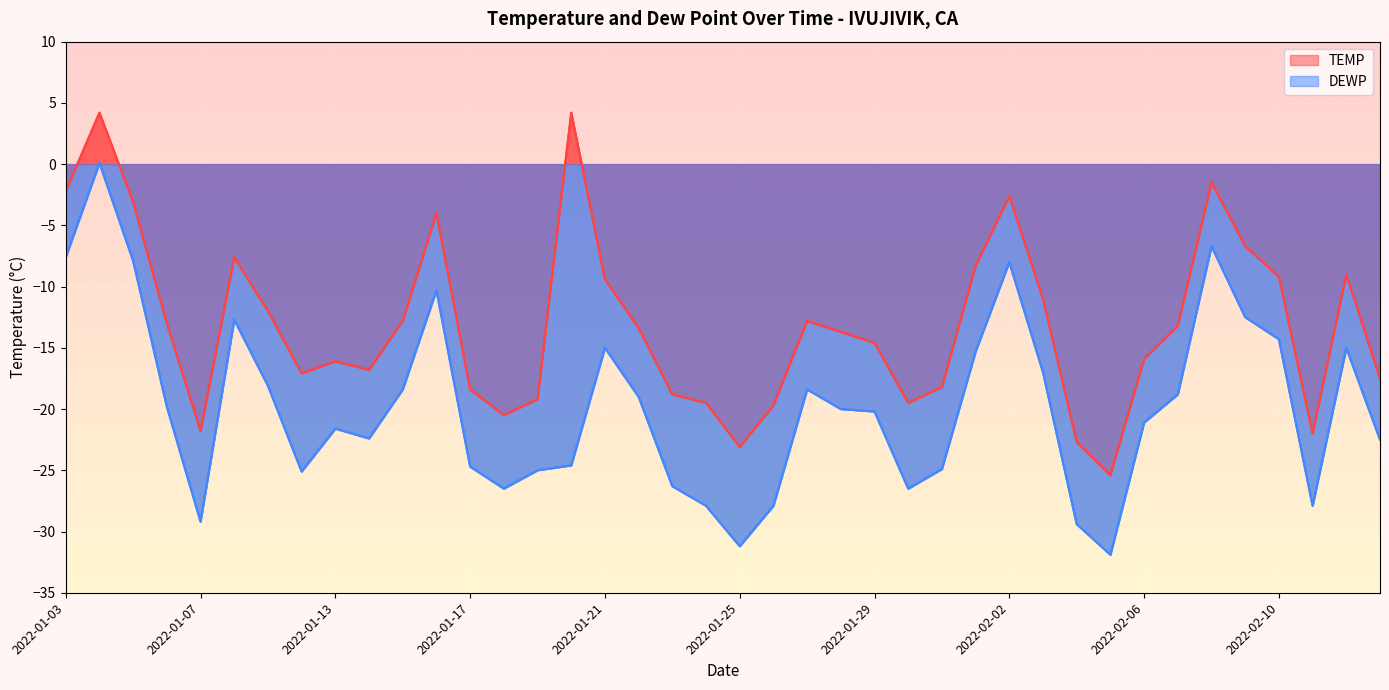

What is the average value of the DEWP series?

-19.8